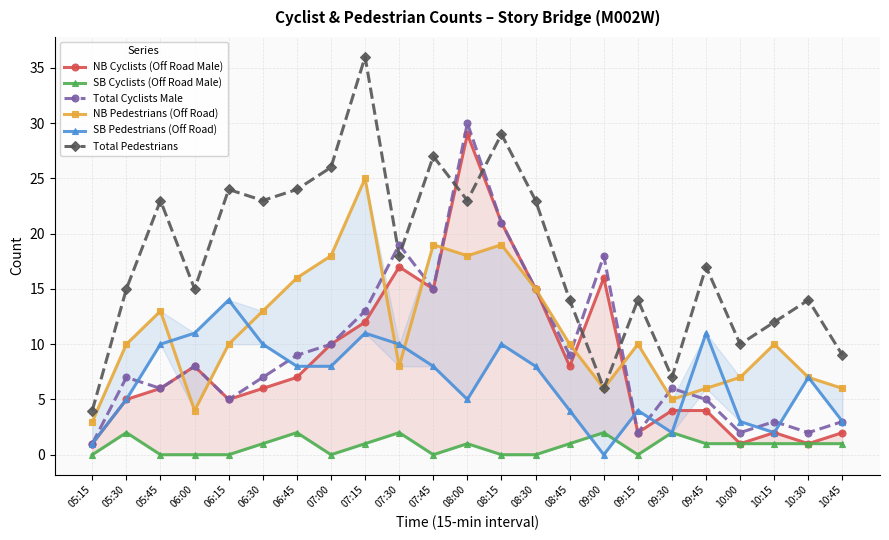

Which series changed the most between 08:00 and 08:15?

Total Cyclists Male